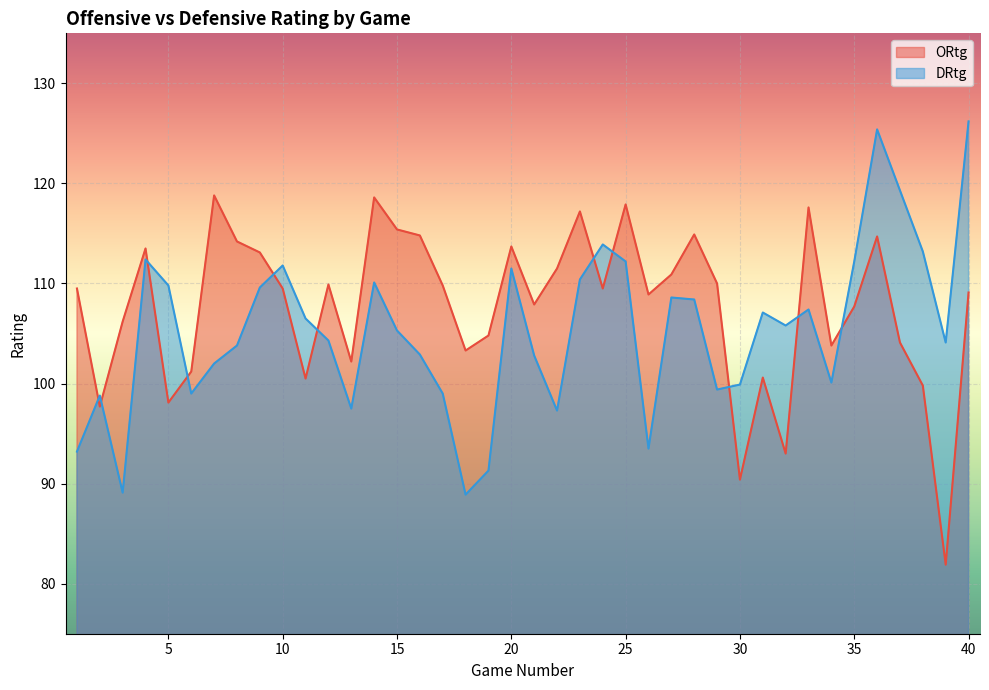

Where is the first local minimum for ORtg?

2